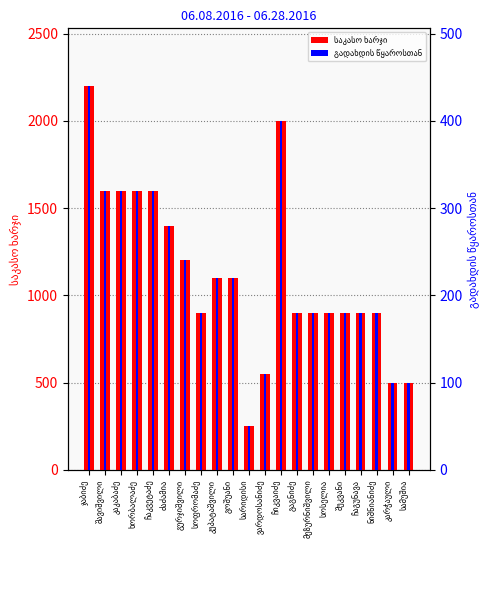

What is the difference between the highest and lowest values at მეზურნიშვილი?

720